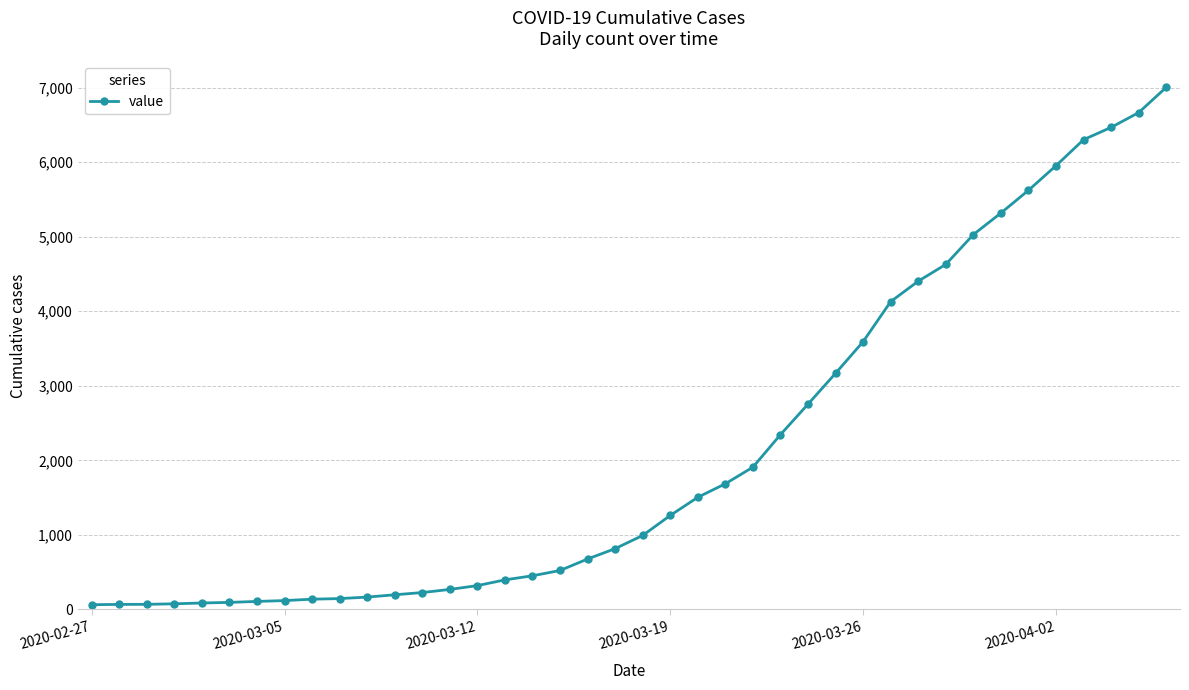

How many lines are shown in the chart?

1